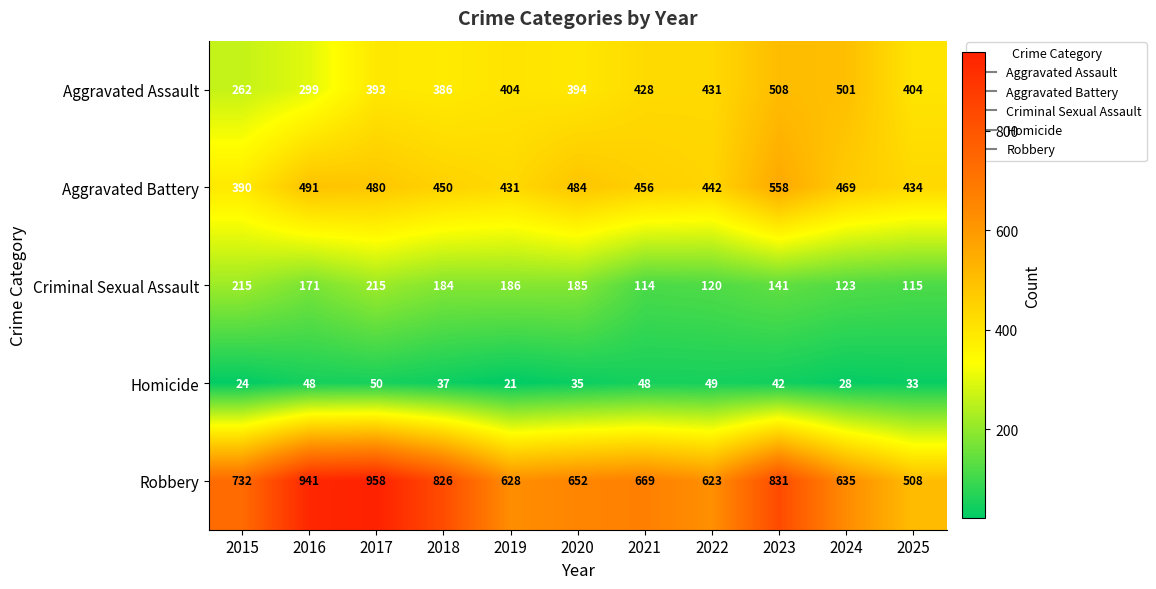

What is the greatest value displayed?

958